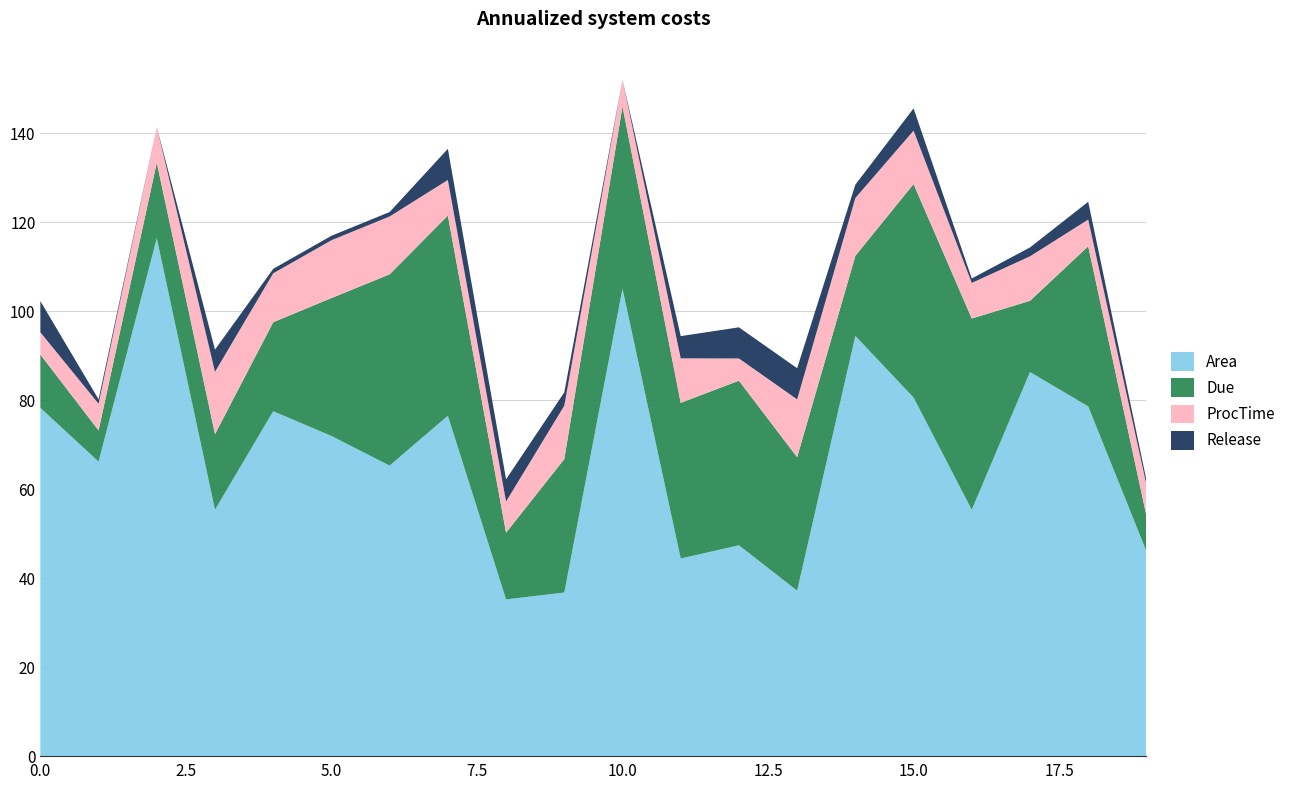

Reading right to left, transcribe all the data shown in this chart.

Area: 19=46.0	18=78.6	17=86.3	16=55.4	15=80.6	14=94.5	13=37.2	12=47.4	11=44.4	10=105.1	9=36.8	8=35.2	7=76.5	6=65.3	5=72.0	4=77.5	3=55.4	2=116.4	1=66.2	0=78.3
Due: 19=8.0	18=36.0	17=16.0	16=43.0	15=48.0	14=18.0	13=30.0	12=37.0	11=35.0	10=41.0	9=30.0	8=15.0	7=45.0	6=43.0	5=31.0	4=20.0	3=17.0	2=17.0	1=7.0	0=12.0
ProcTime: 19=7.0	18=6.0	17=10.0	16=8.0	15=12.0	14=13.0	13=13.0	12=5.0	11=10.0	10=6.0	9=12.0	8=7.0	7=8.0	6=13.0	5=13.0	4=11.0	3=14.0	2=8.0	1=6.0	0=5.0
Release: 19=1.0	18=4.0	17=2.0	16=1.0	15=5.0	14=3.0	13=7.0	12=7.0	11=5.0	10=0.0	9=3.0	8=5.0	7=7.0	6=1.0	5=1.0	4=1.0	3=5.0	2=0.0	1=1.0	0=7.0